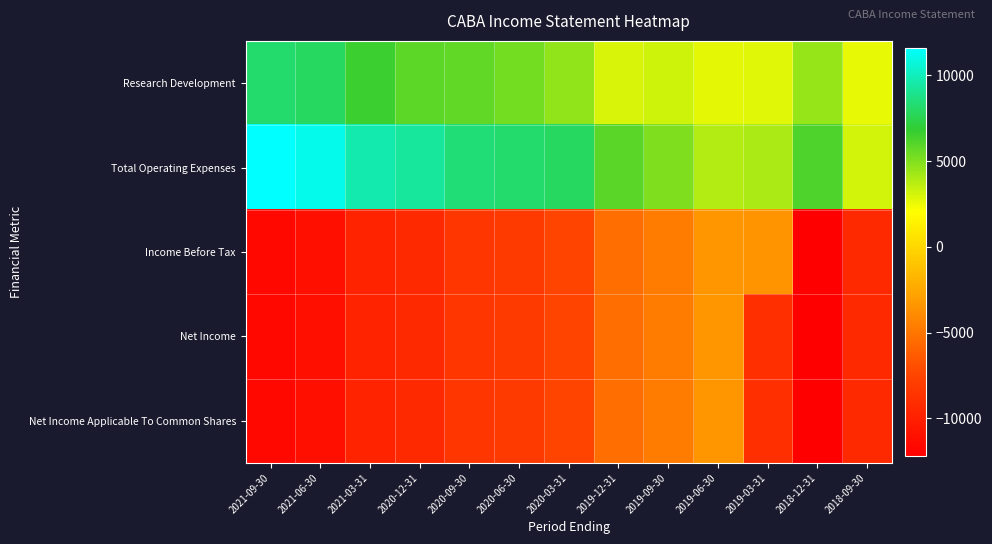

Between 2020-03-31 and 2021-09-30, which is larger?

2021-09-30